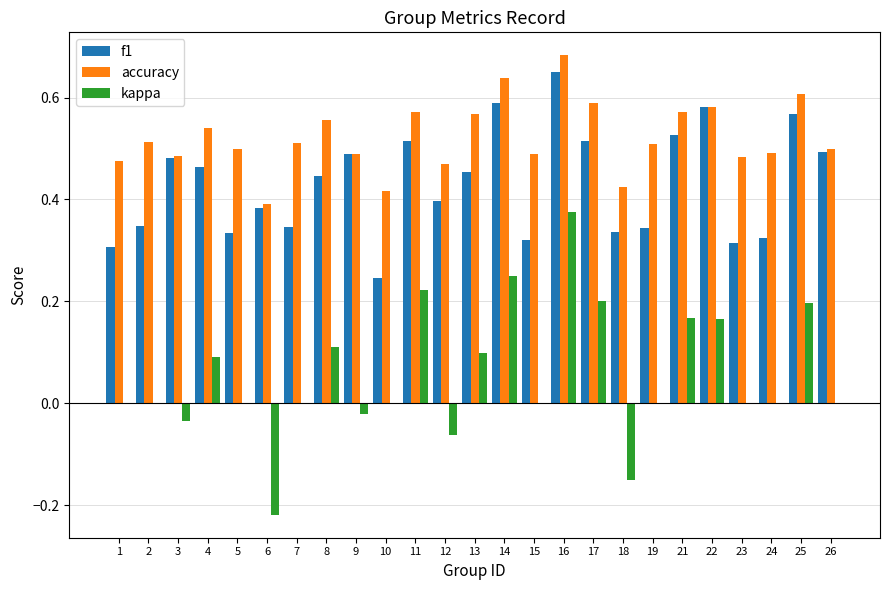

What is the sum of the f1 values at 7 and 11?

0.9